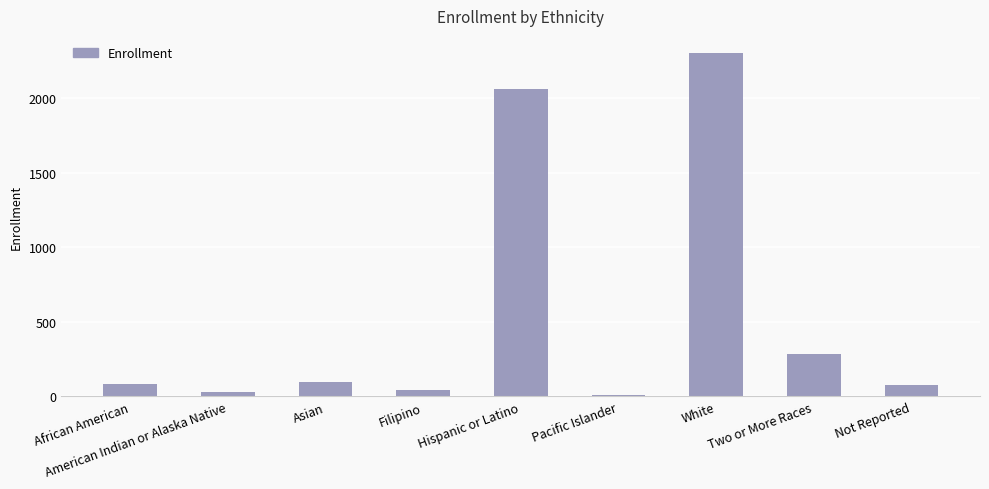

What is the difference between the maximum and minimum values?

2287